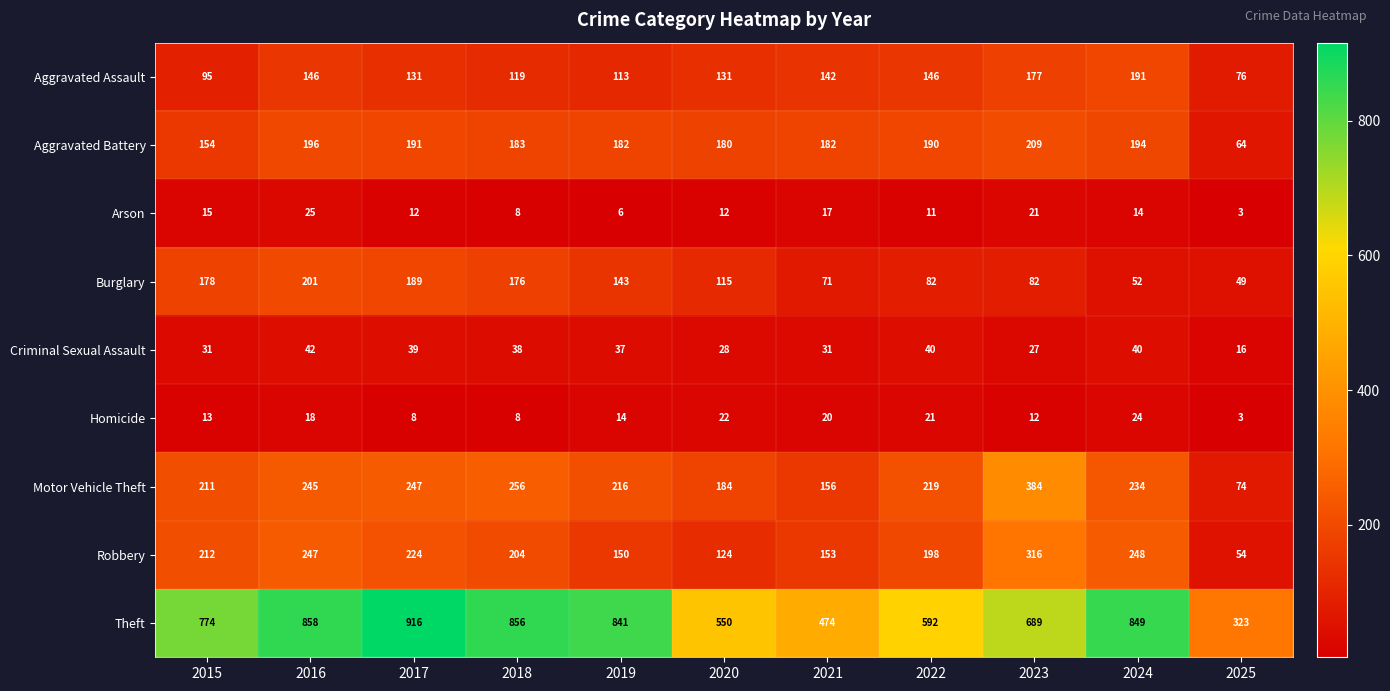

How many categories are shown in the chart?

11